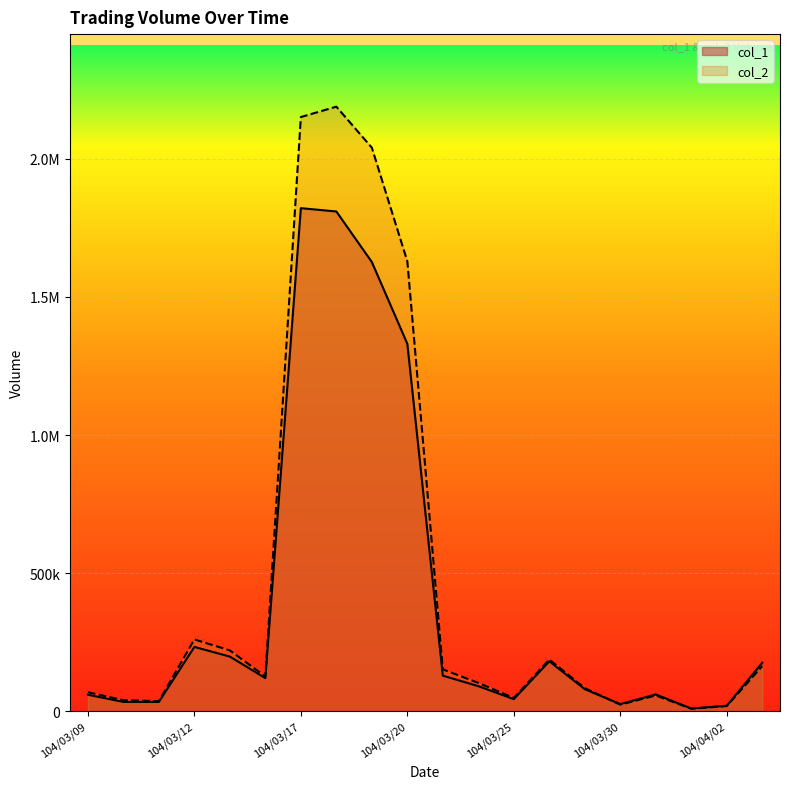

Which has a higher value, 104/03/20 or 104/03/23?

104/03/20